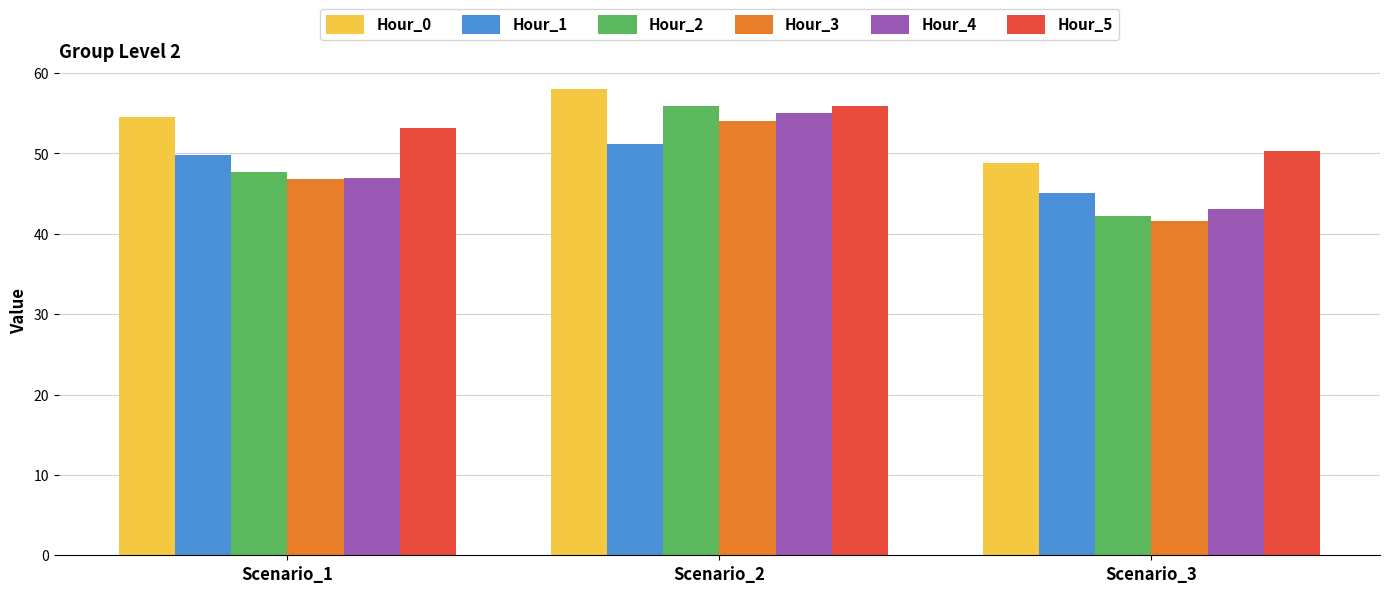

Which series has the largest range (max minus min)?

Hour_2